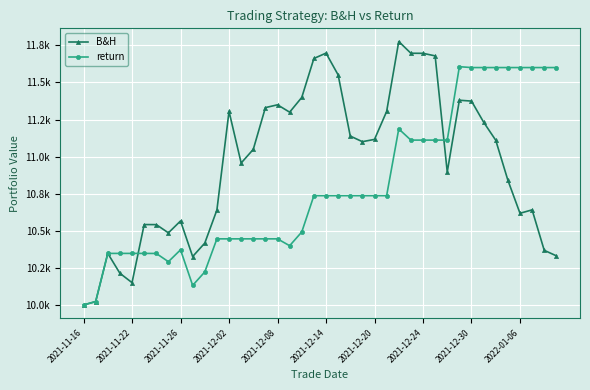

What are all the series names shown in the legend?

B&H, return